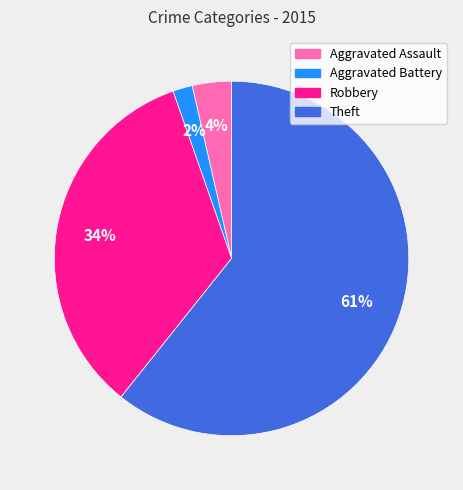

What is the majority slice?

Theft